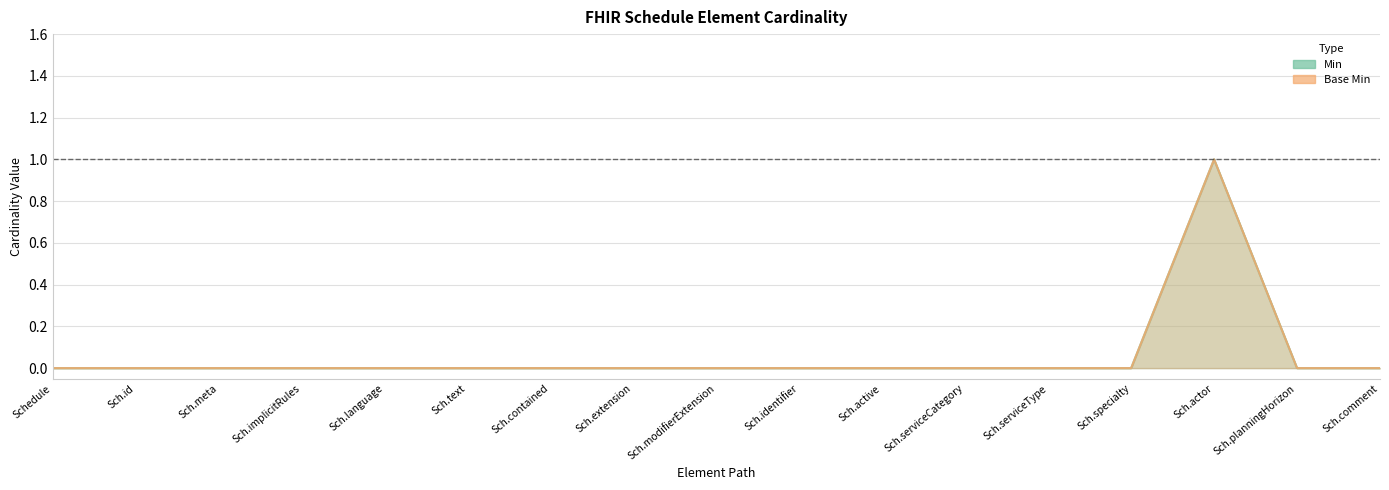

How many lines are shown in the chart?

2